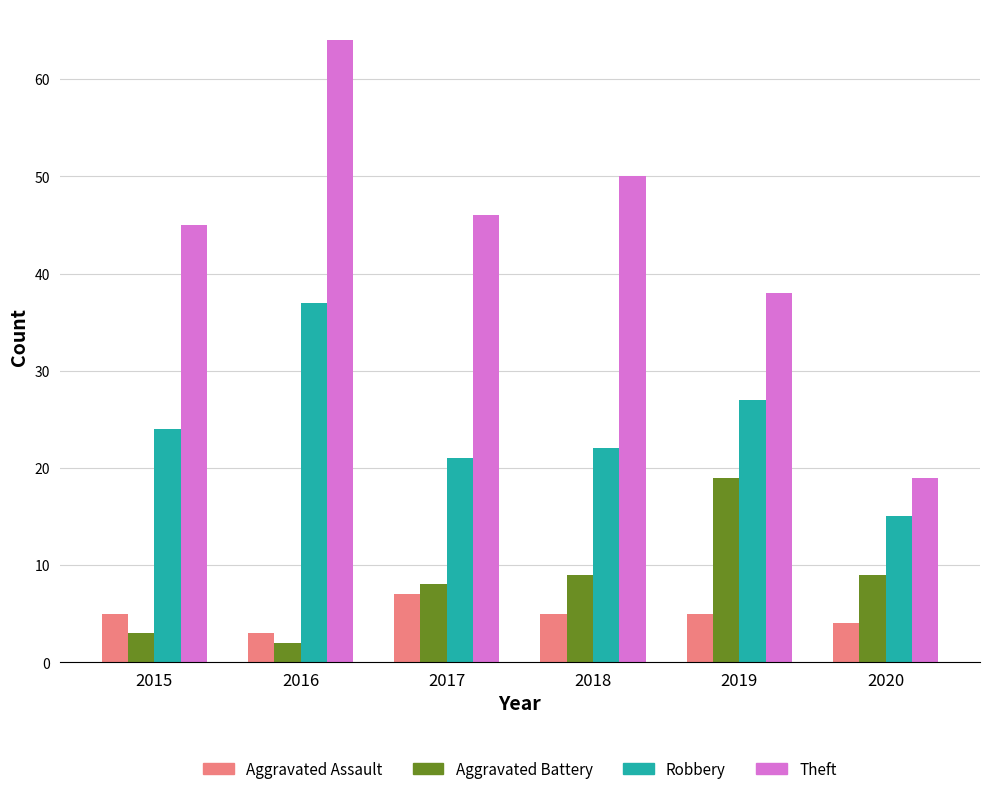

How many distinct data groups are displayed?

4